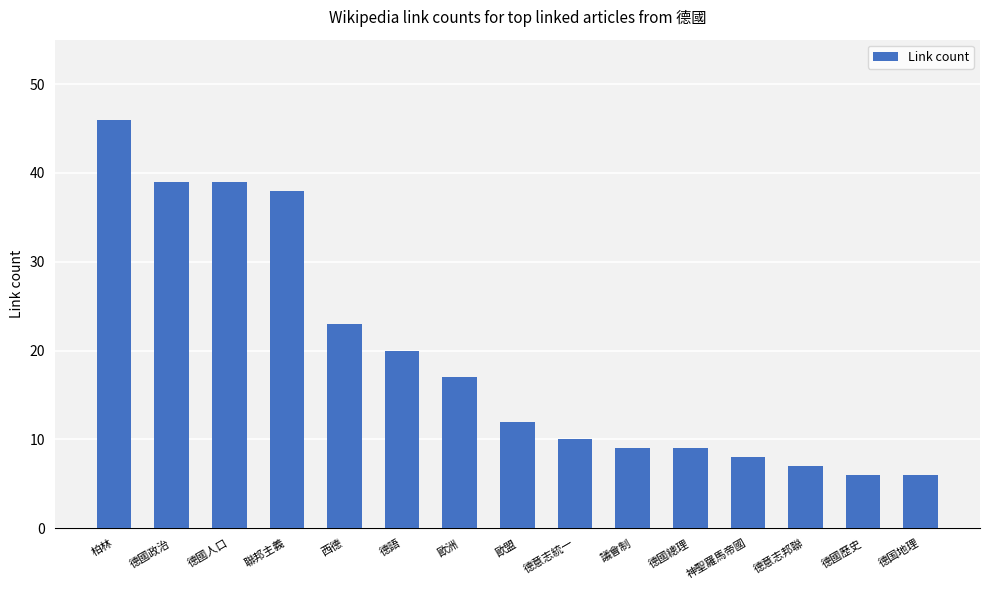

What is the sum of the values at 聯邦主義 and 歐盟?

50